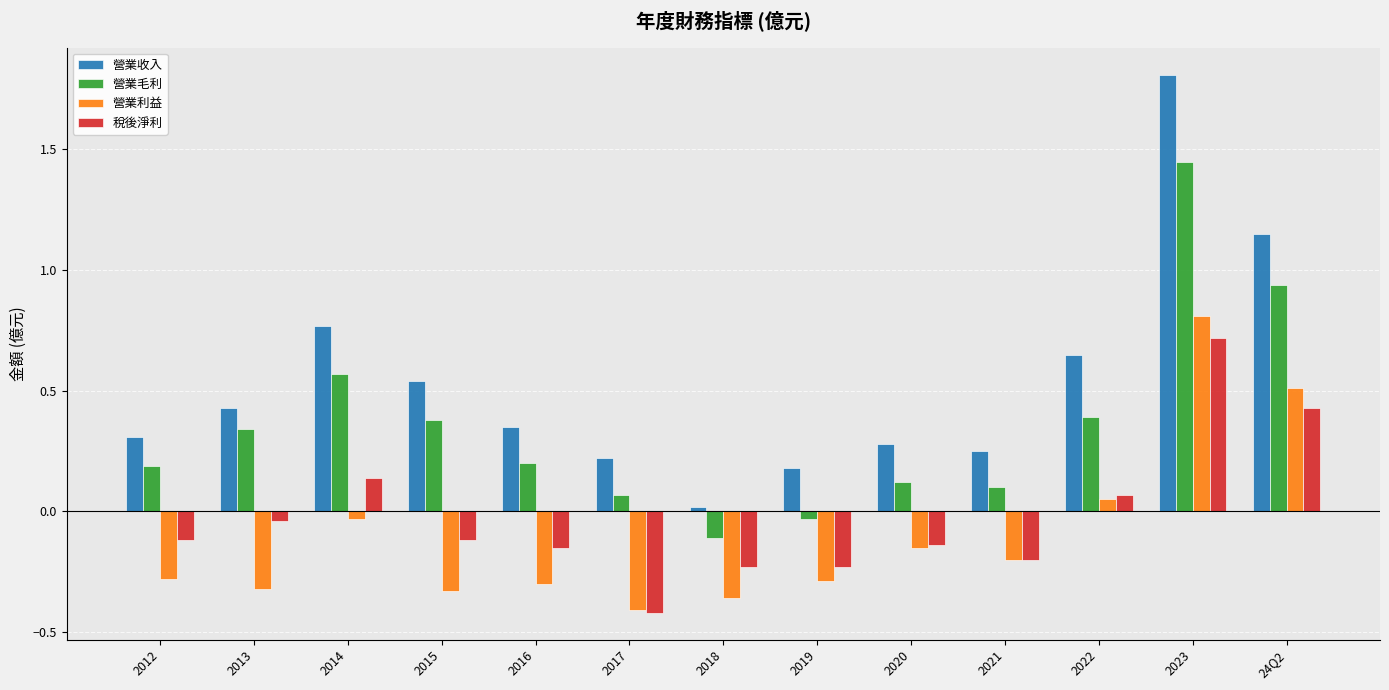

Is it true that 稅後淨利 equals -0.2 at 2012?

False